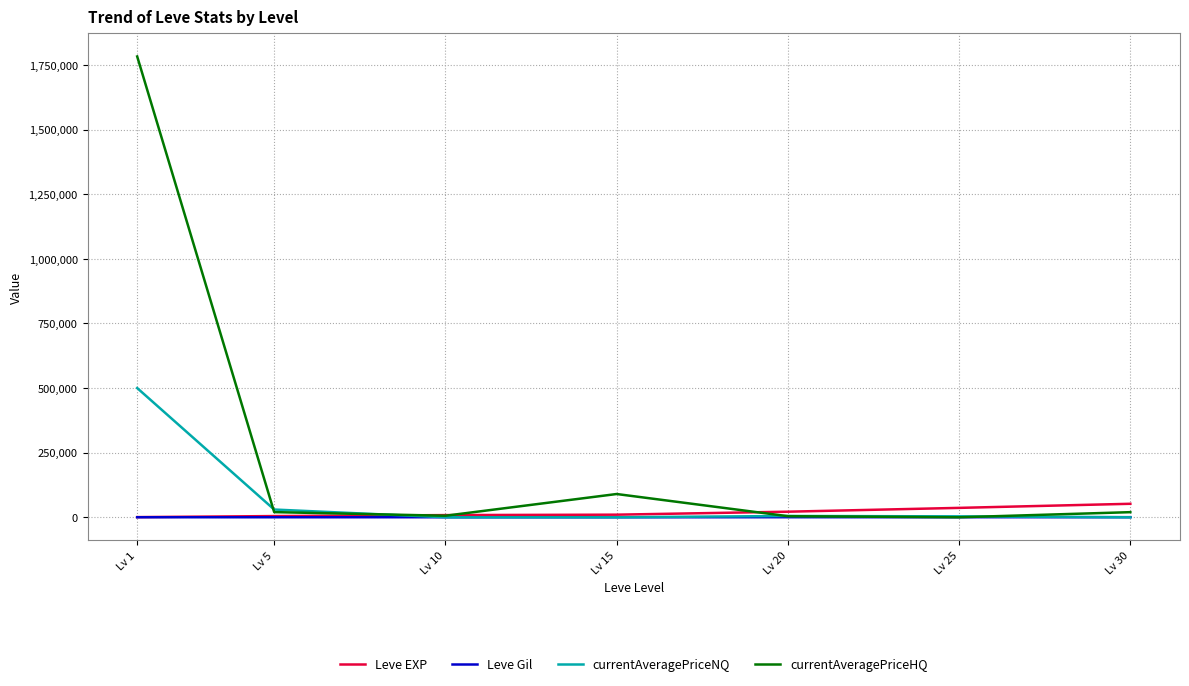

The Leve Gil series shows 174 at Lv 15. True or false?

True